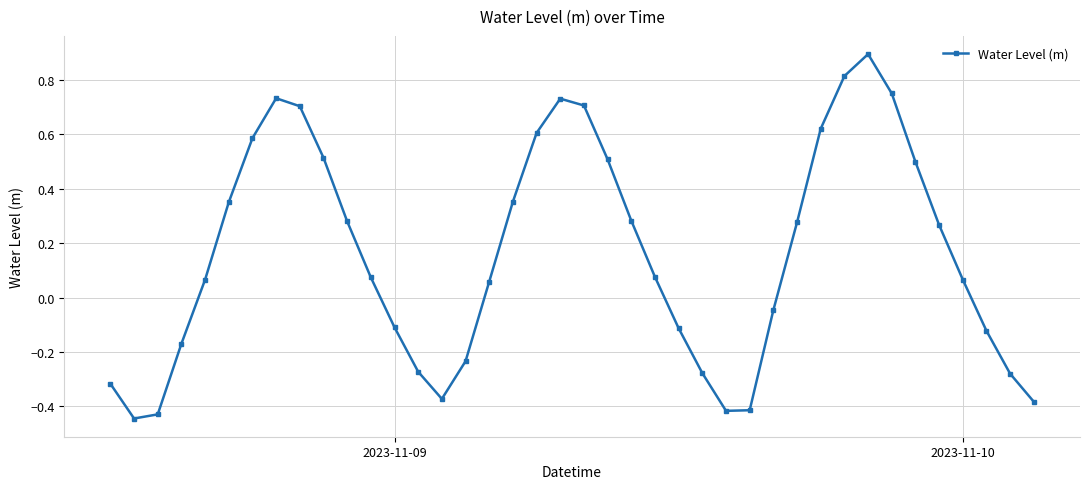

How many points are higher than both their immediate neighbors (excluding endpoints)?

3